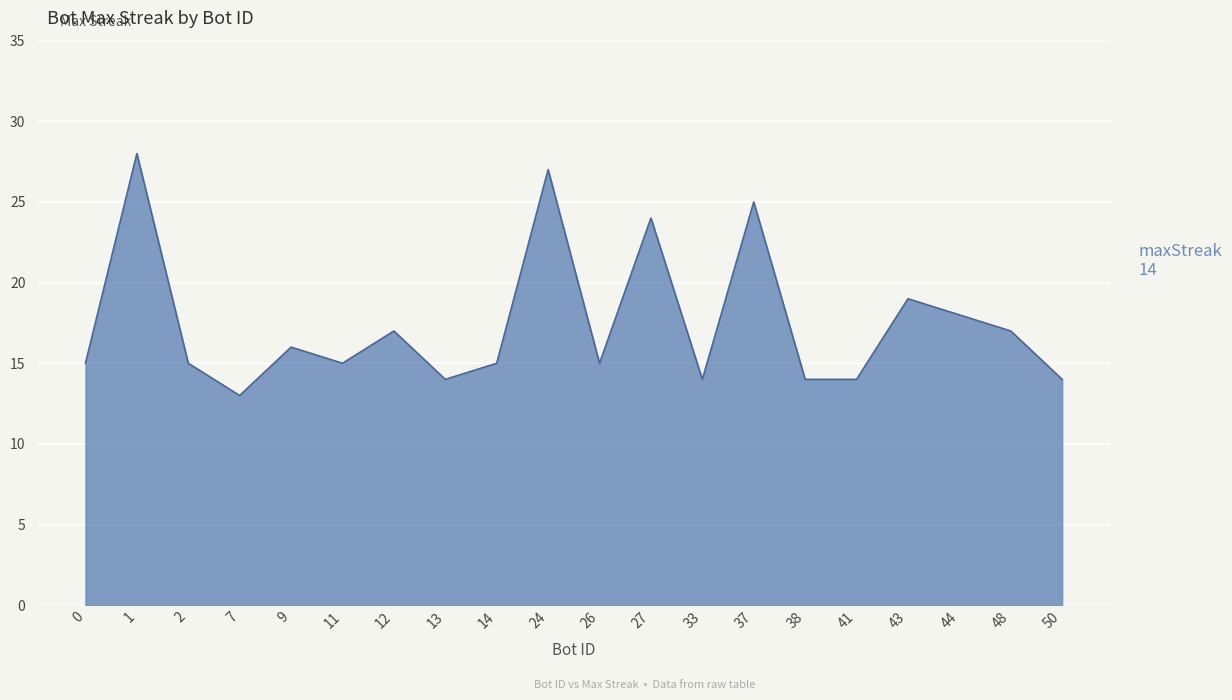

Does the chart display data point markers on the line(s)?

No